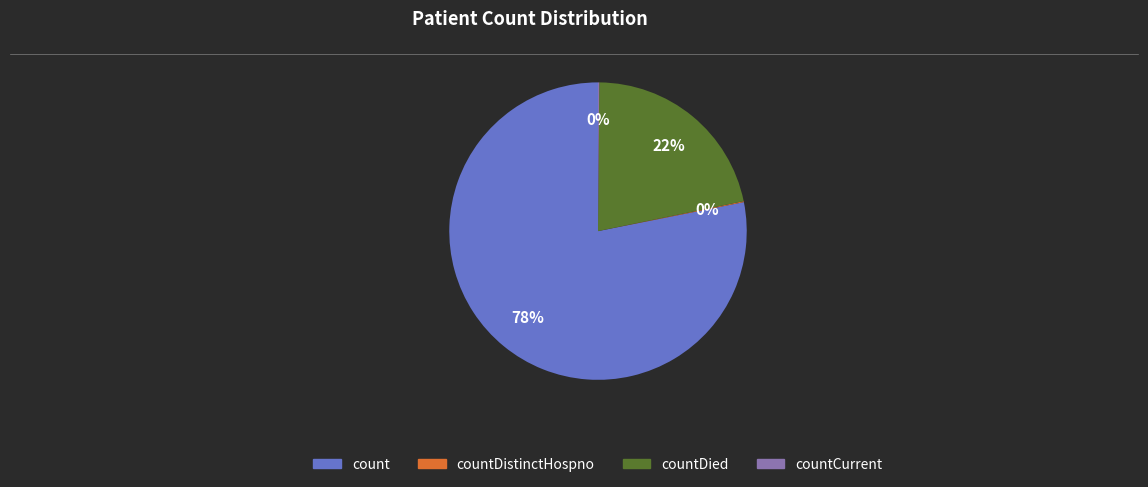

Is there a majority slice in this chart?

Yes